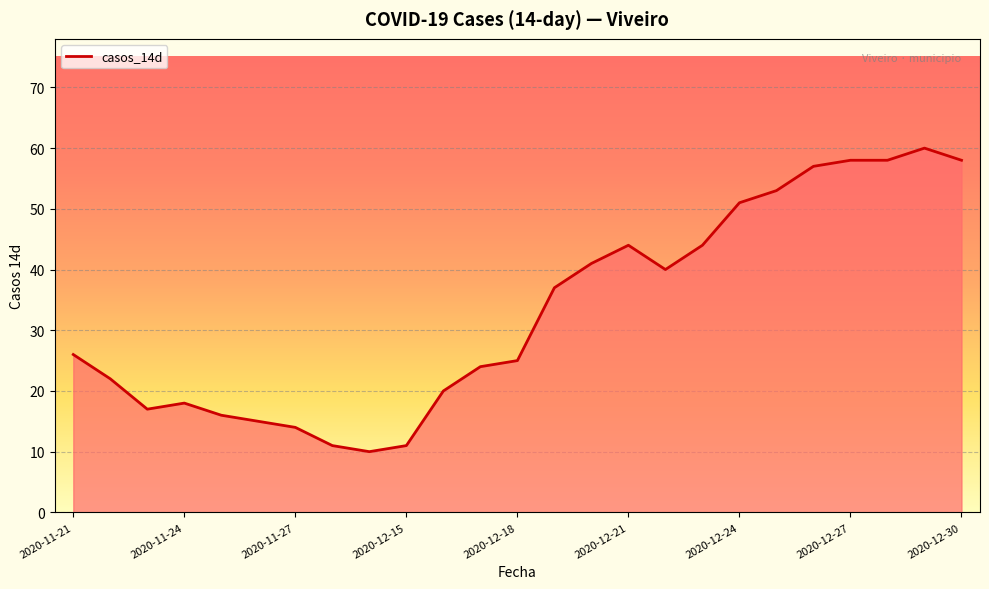

What is the smallest value displayed?

10